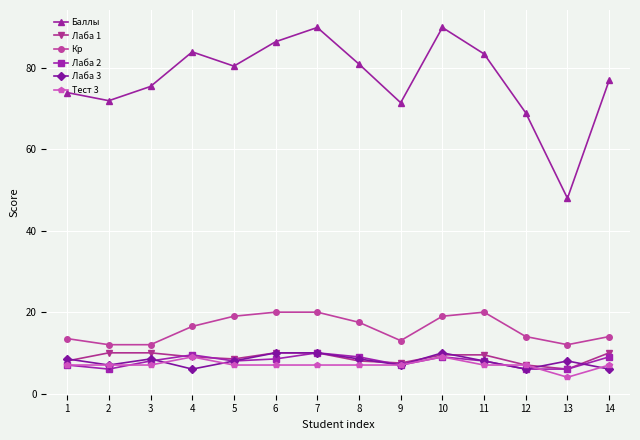

Where does the Лаба 3 series first go above 8?

1